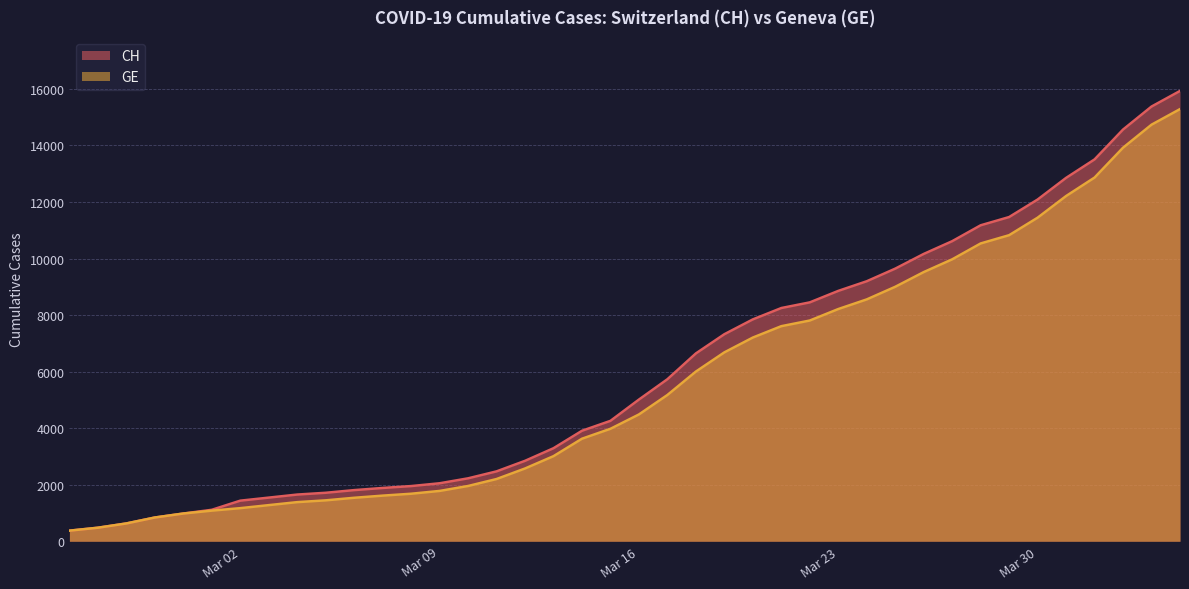

How many series are shown in this chart?

2